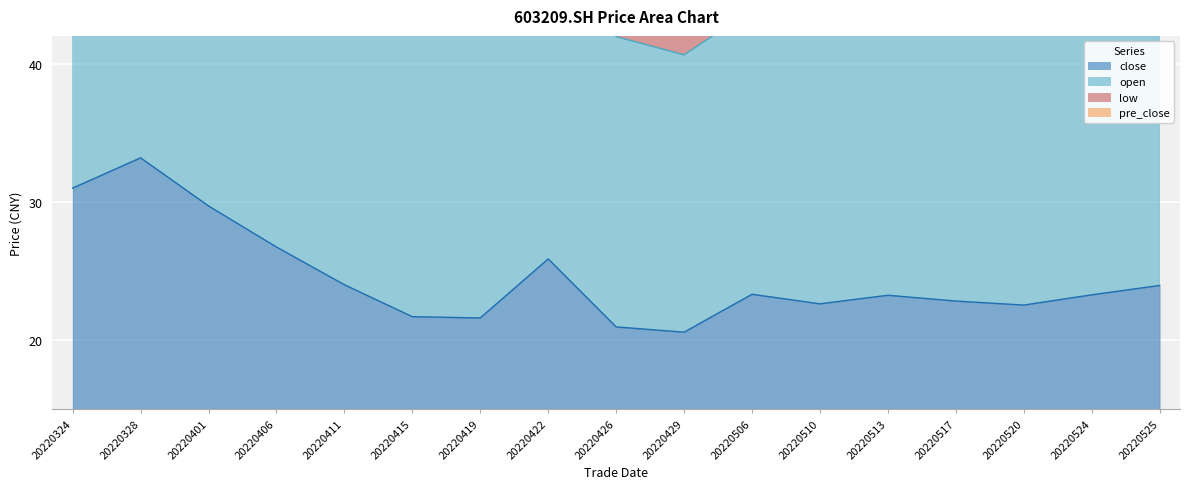

Which series has the widest spread of values?

open